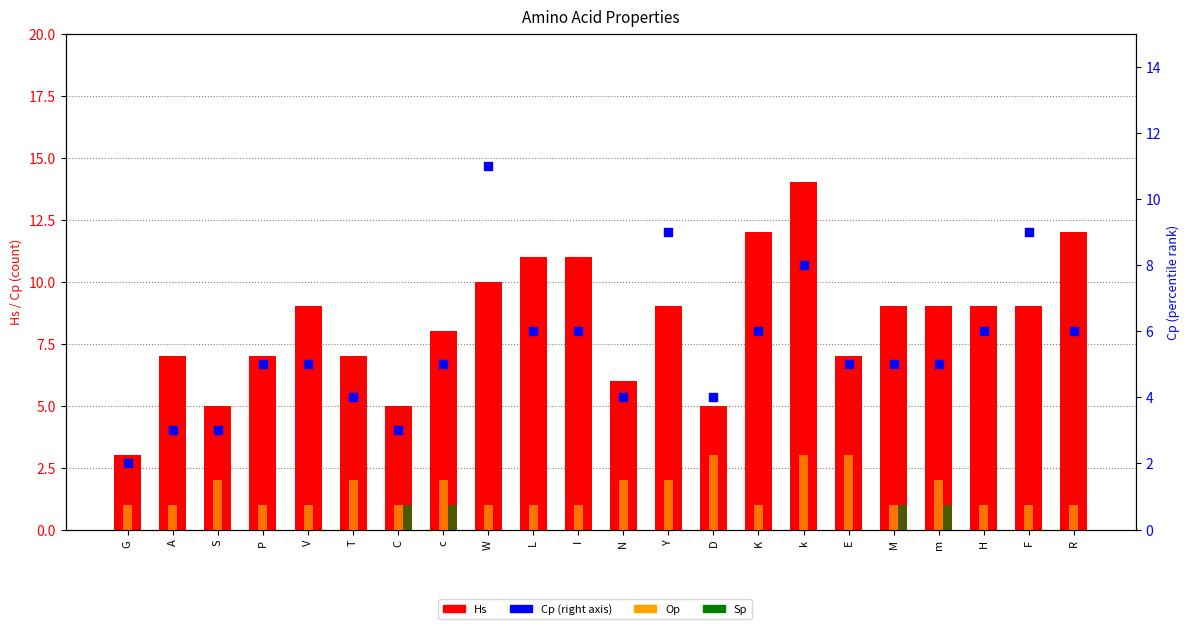

At how many categories does at least one series exceed 1?

22